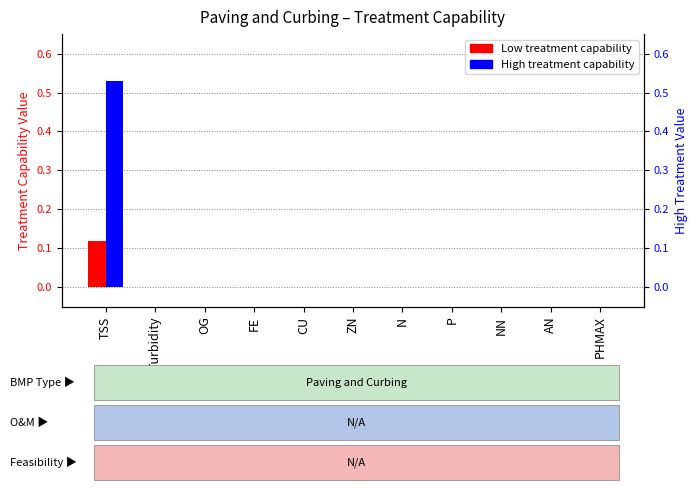

How many groups of bars are there?

11